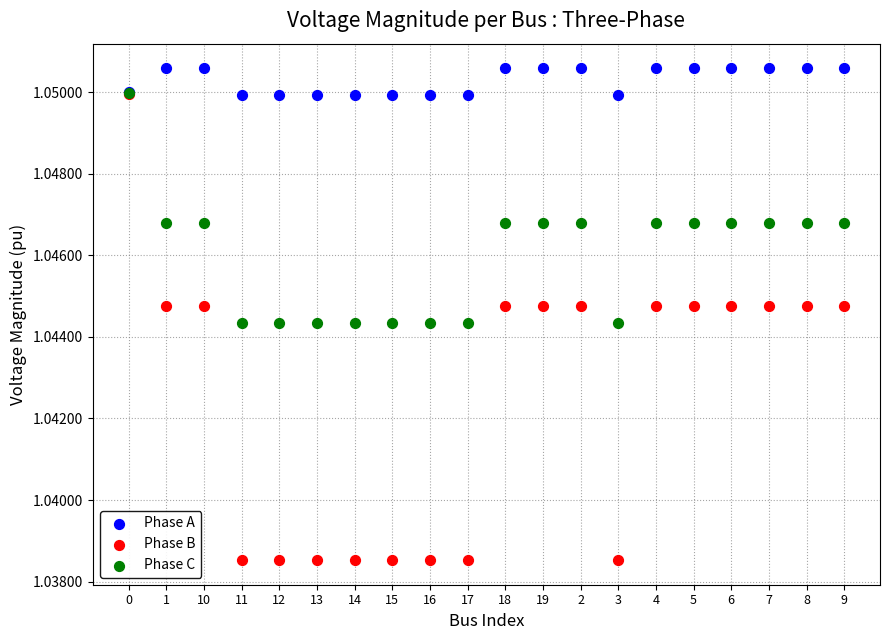

Which series contains the lowest Y value?

Phase B